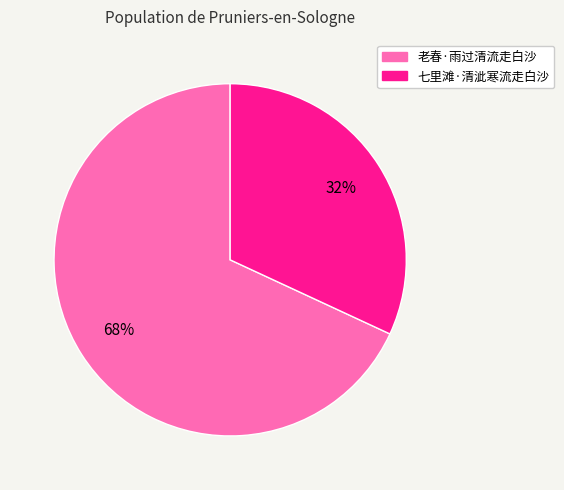

How many slices are in this pie chart?

2